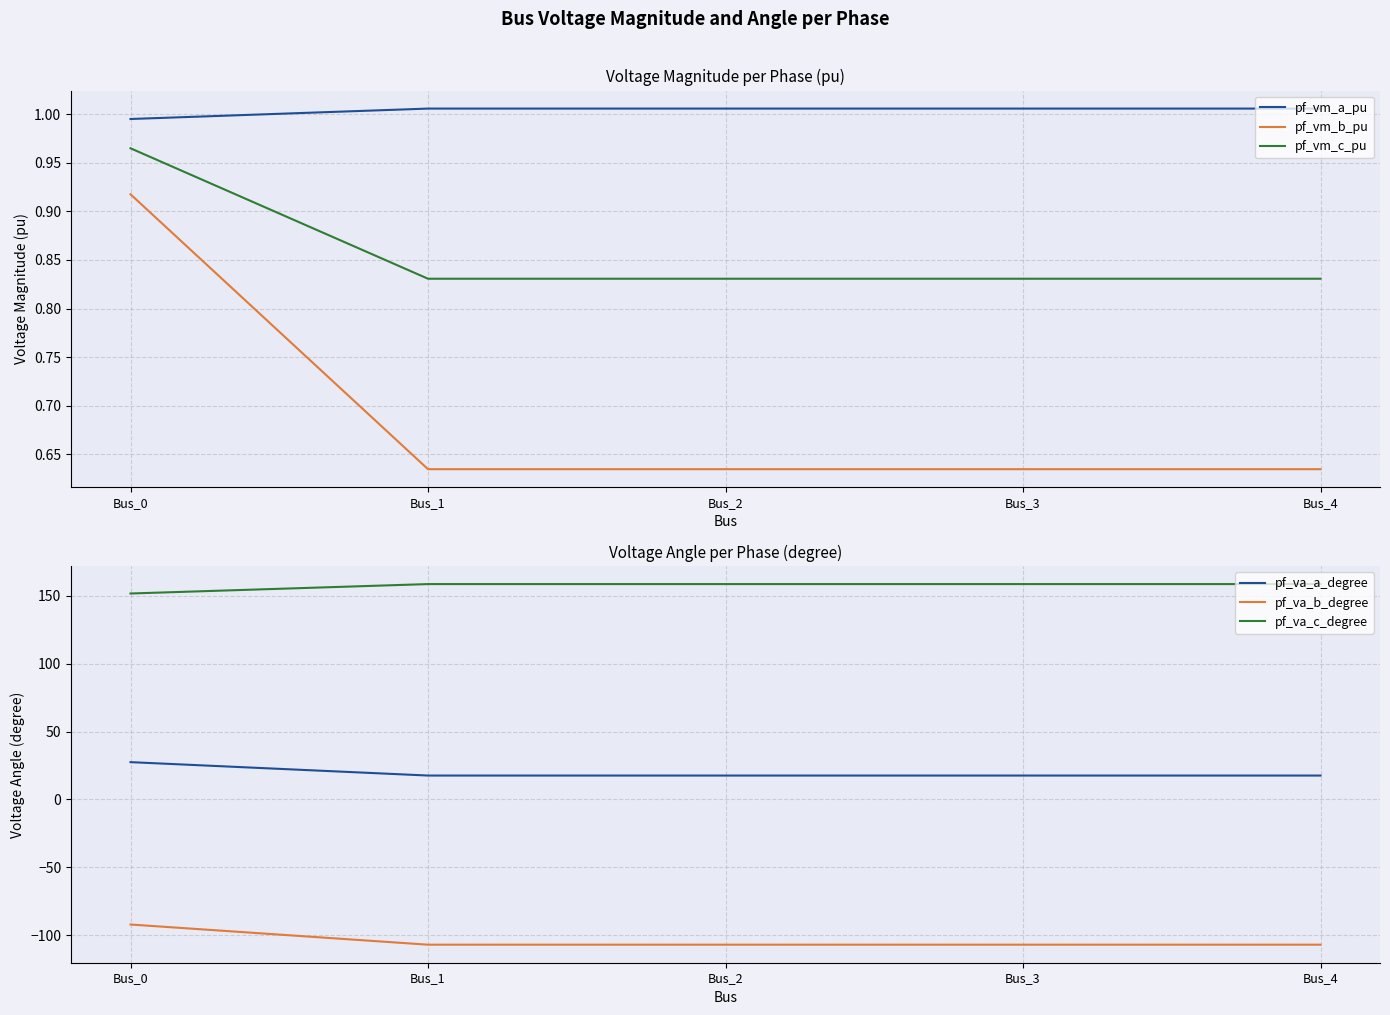

Read the pf_vm_c_pu value at Bus_1.

0.8